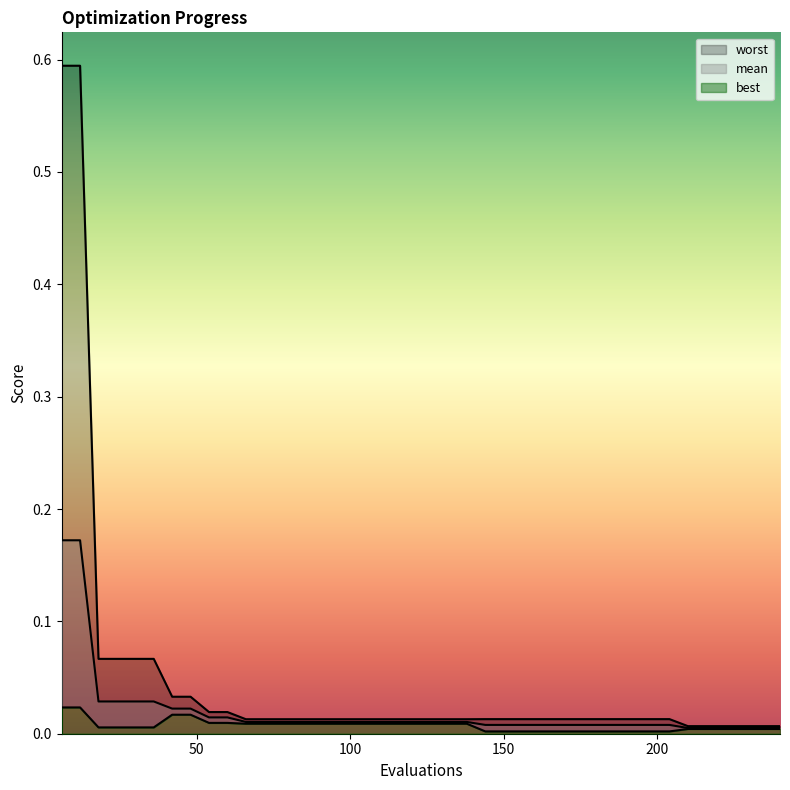

True or false: worst and mean cross at least once.

False